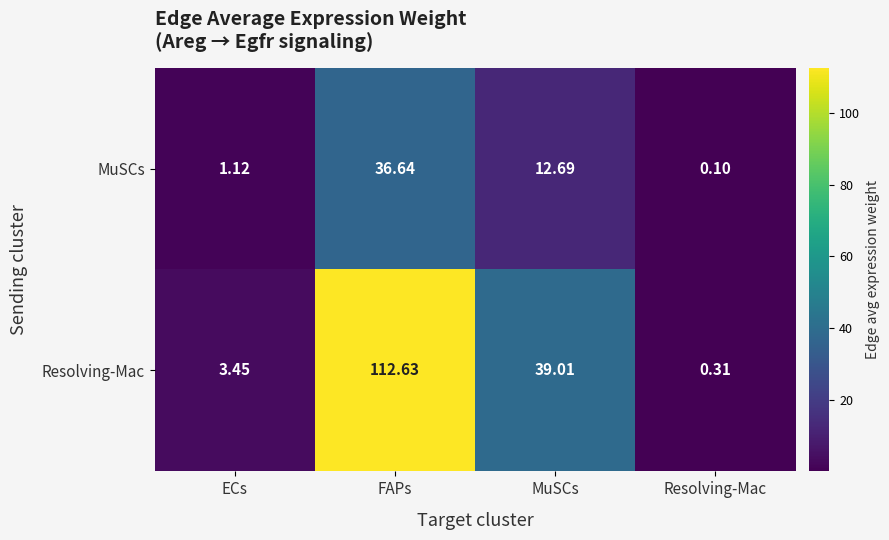

Where does the Resolving-Mac series first go above 39?

FAPs